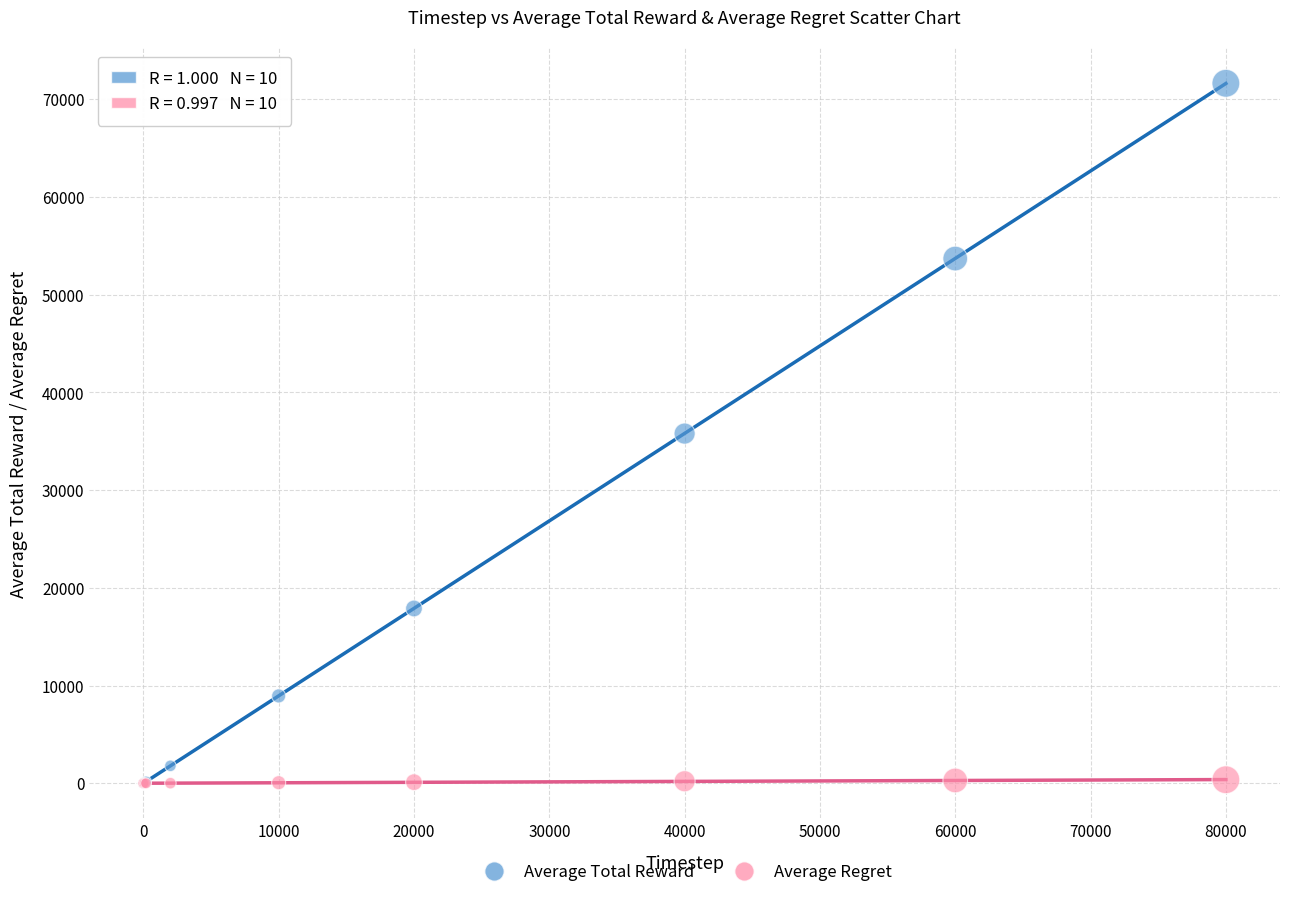

Which series has the widest spread of Y values?

Average Total Reward